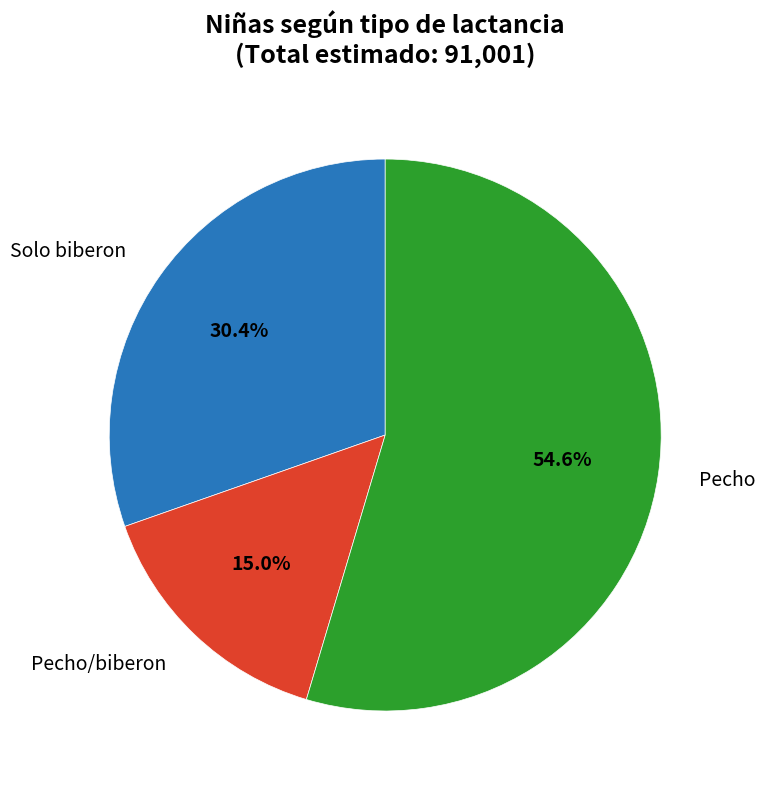

Is there a majority slice in this chart?

Yes